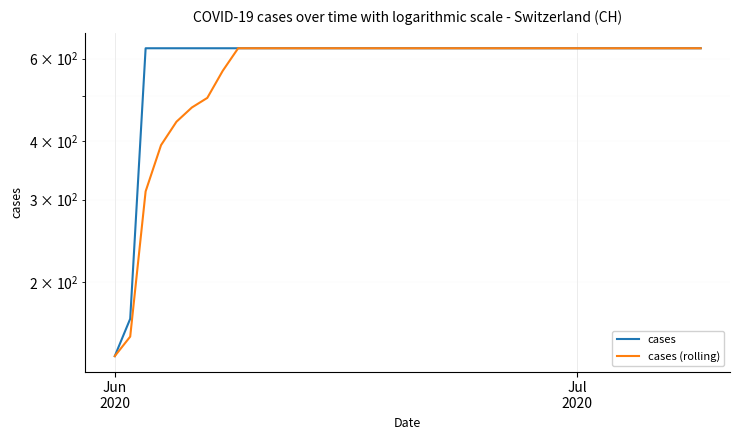

True or false: cases (rolling) and cases cross at least once.

False